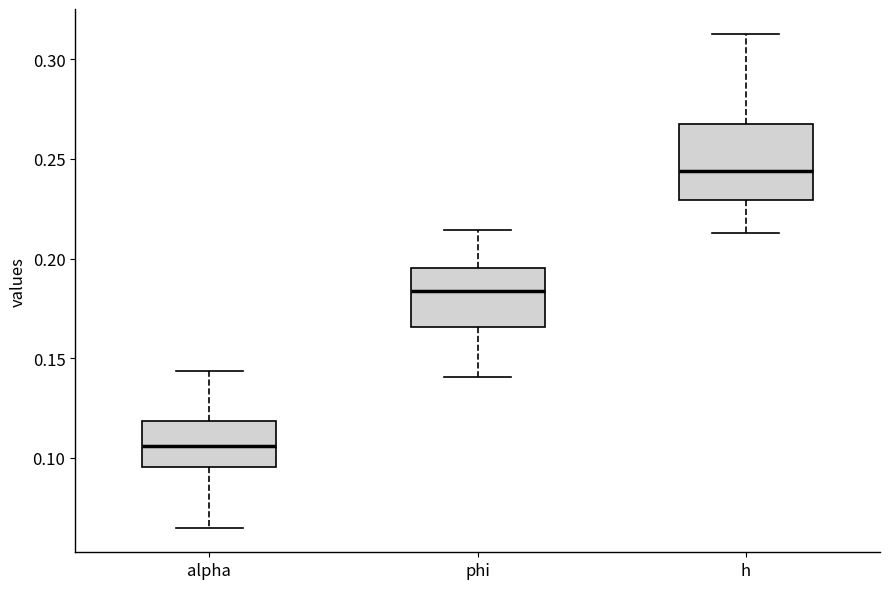

Which box's median line is the highest?

h